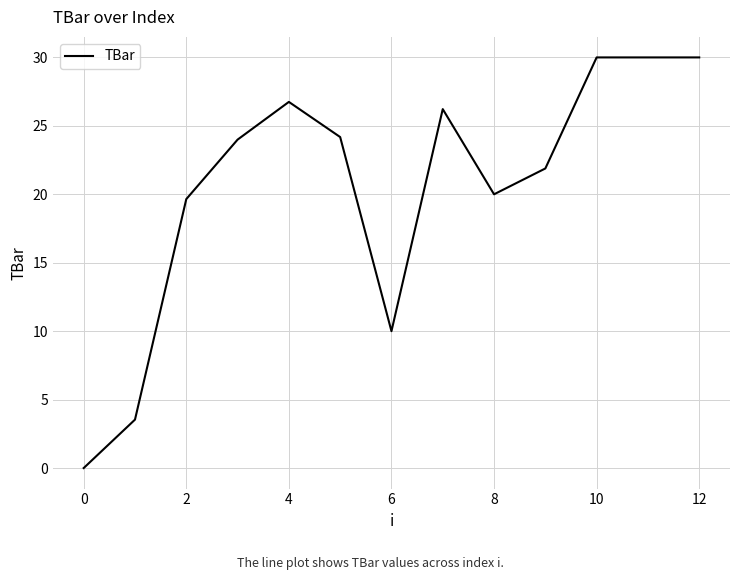

What is the maximum value shown in the chart?

30.0